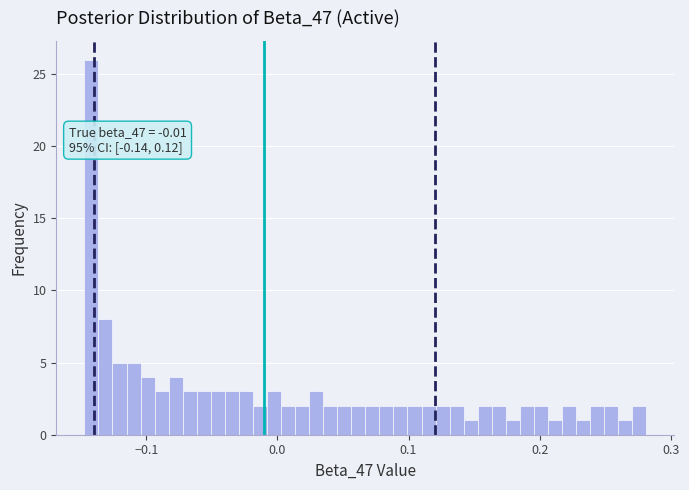

Around what value on the x-axis is the tallest bar? Give the approximate position of its centre, as read against the axis.

-0.14